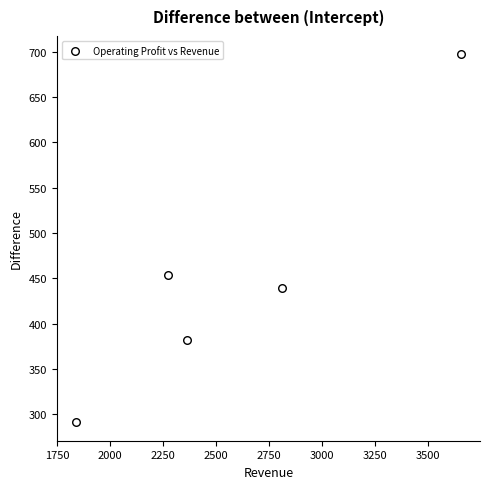

What is the average Y value?

453